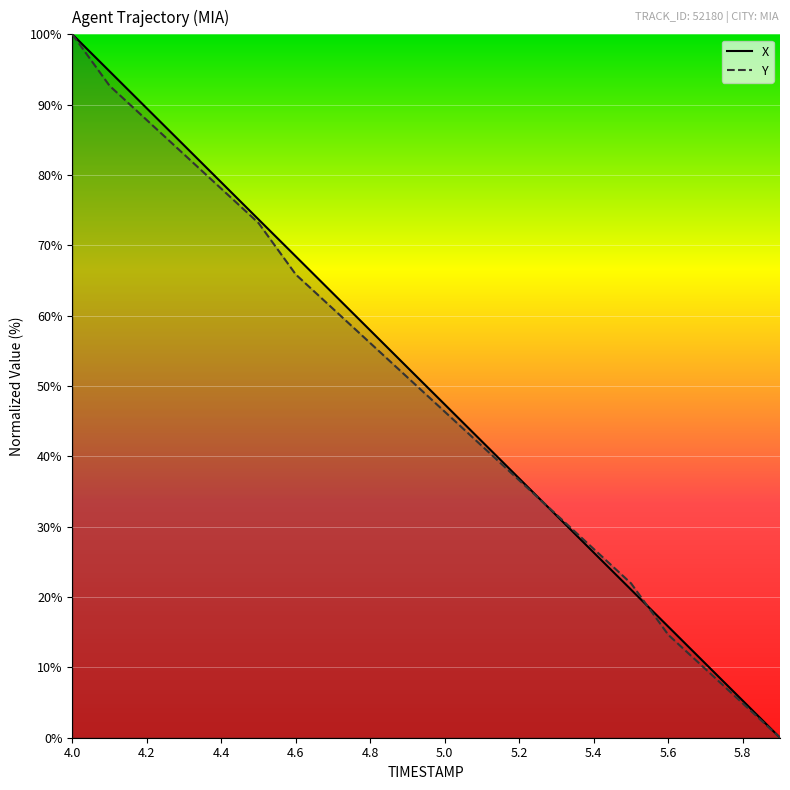

What is the total value across all series at 4.4?

157.0